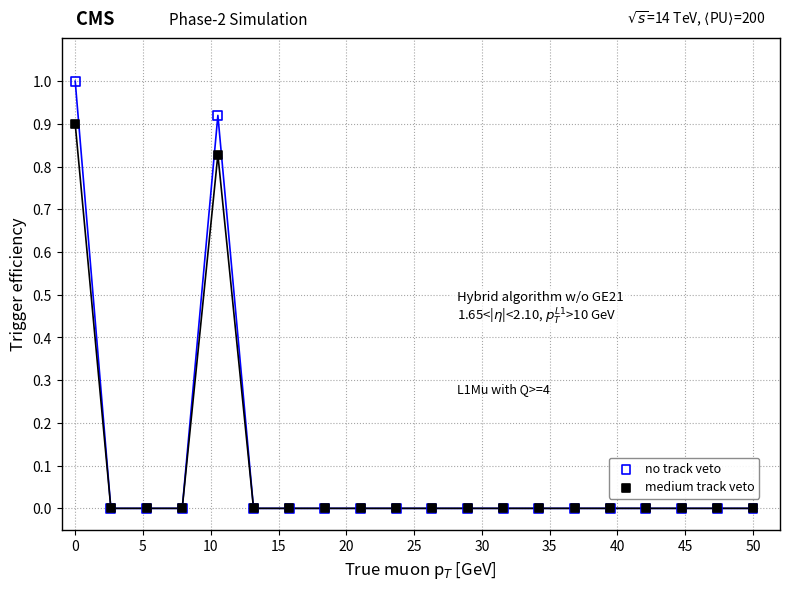

Which series has the largest Y range (max minus min)?

no track veto